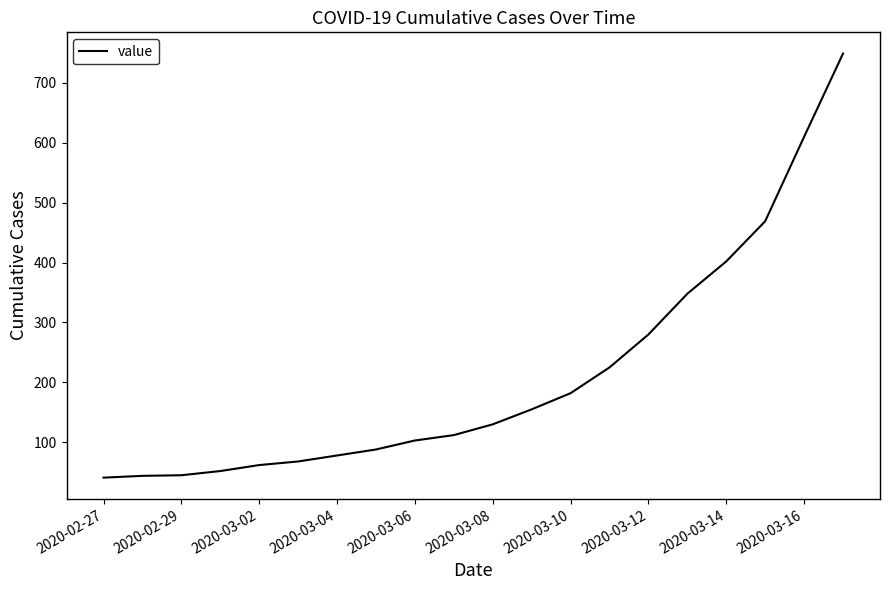

What is the difference between the maximum and minimum values?

708